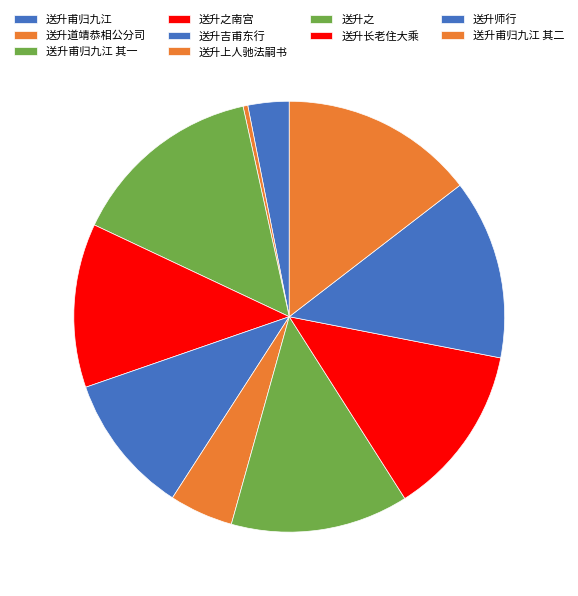

How many slices are in this pie chart?

10